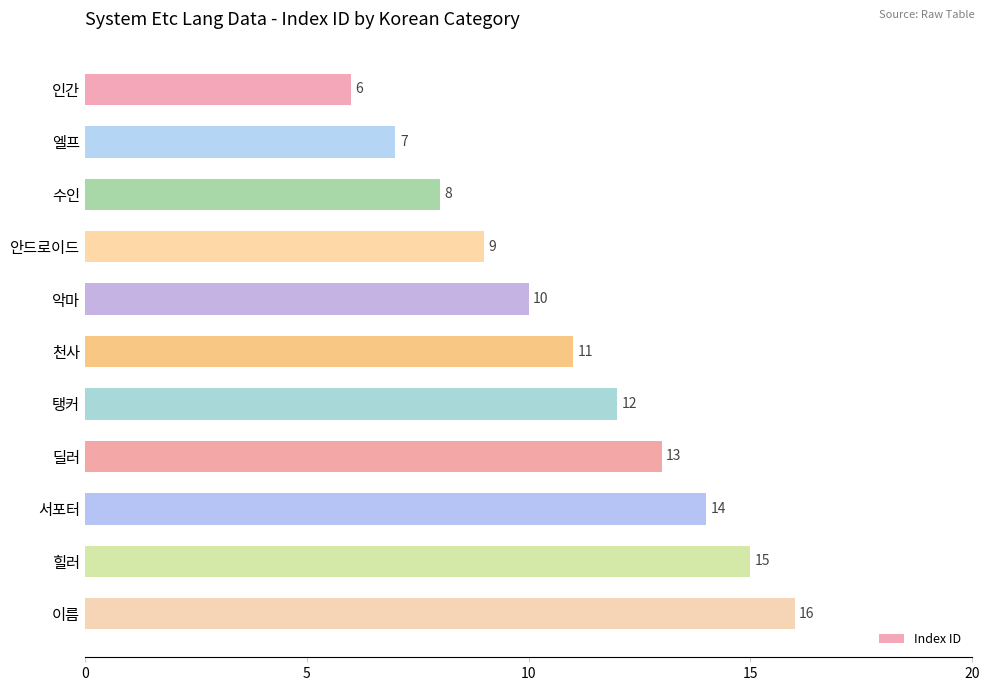

Does the chart contain any negative values?

No